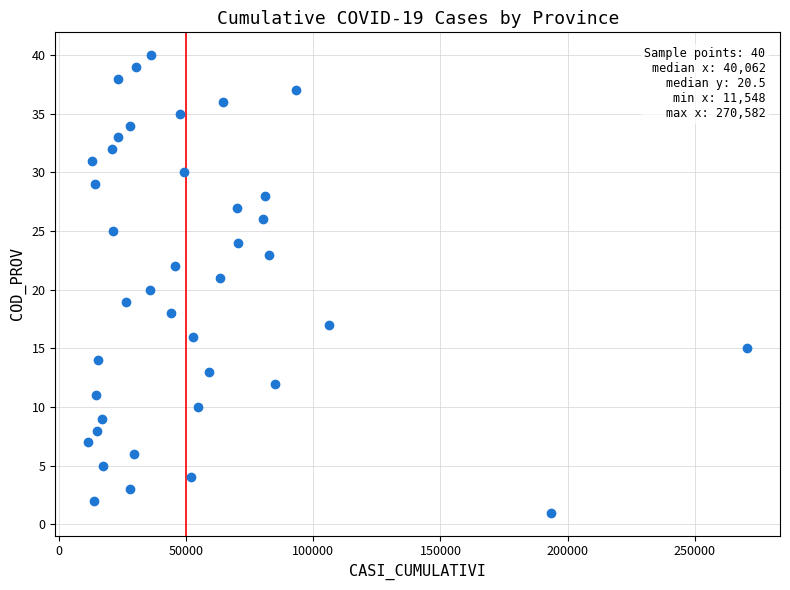

What is the range of X values (max minus min)?

259034